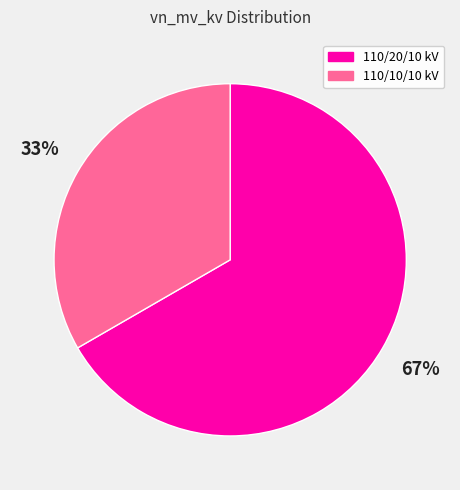

To the nearest percent, what is the average slice percentage?

50%